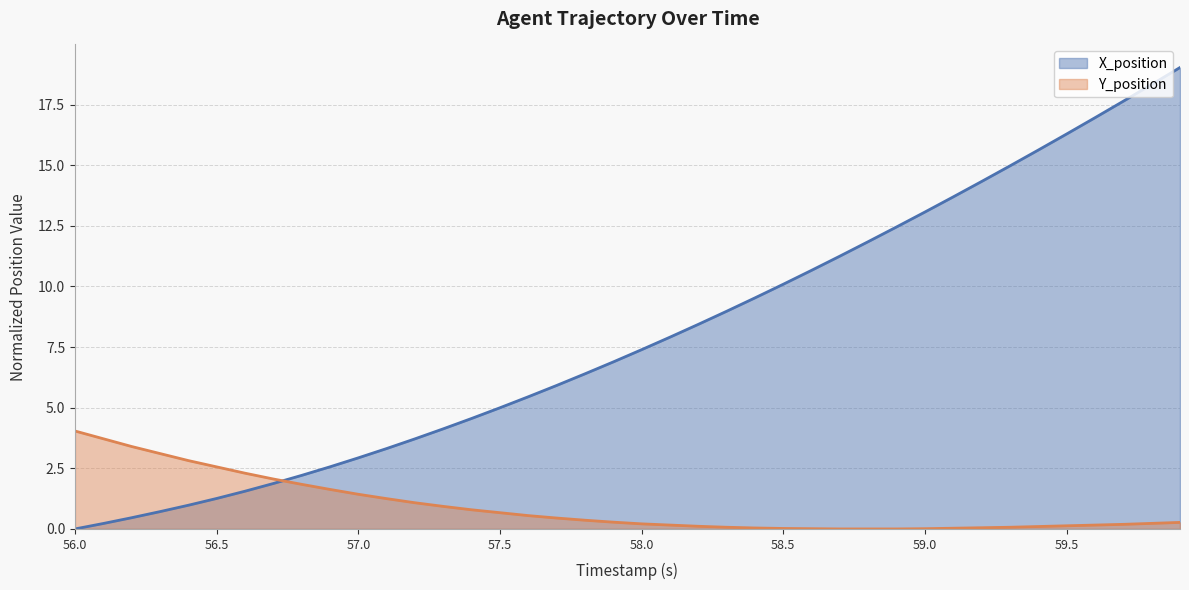

At which category is the sum across all series the highest?

59.9